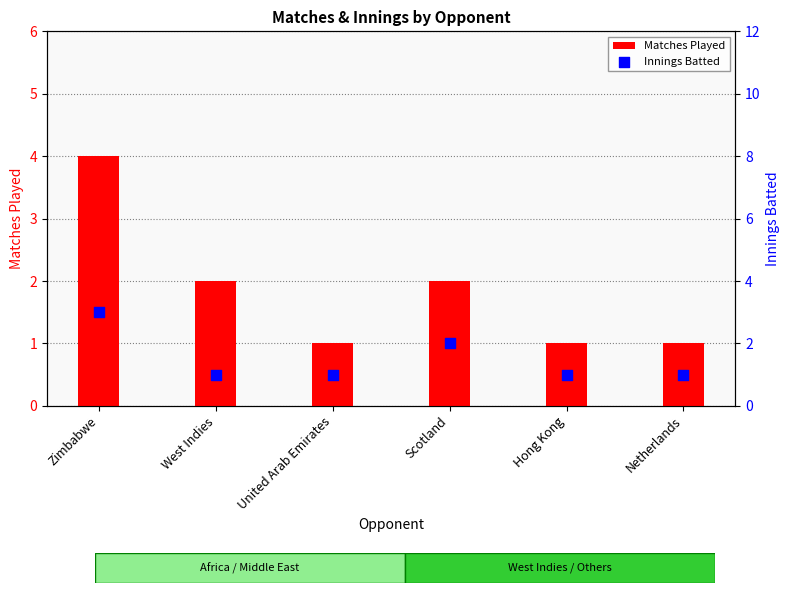

Which series has the largest total across all categories?

Matches Played